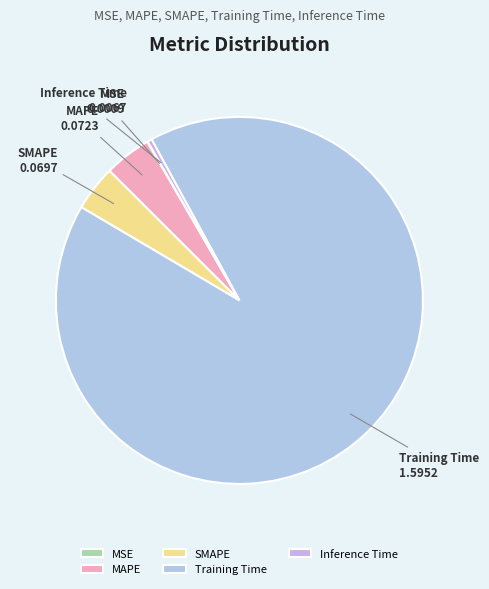

True or false: SMAPE accounts for 4% of the total.

True